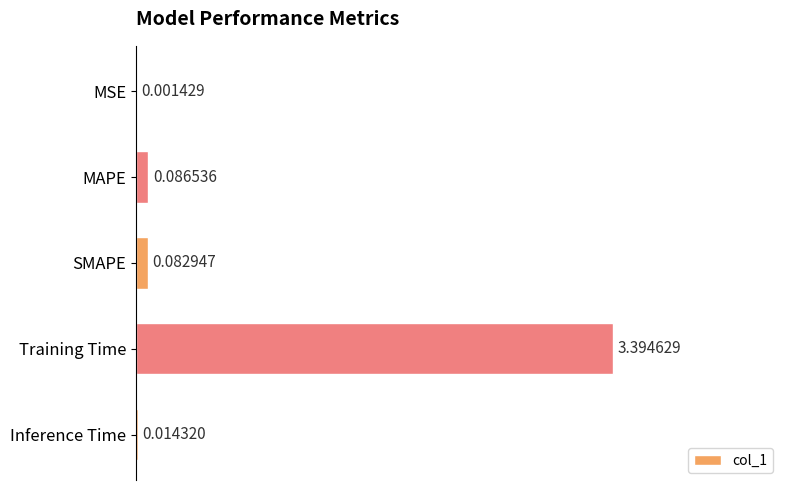

At which category does the chart reach its peak across all series?

Training Time